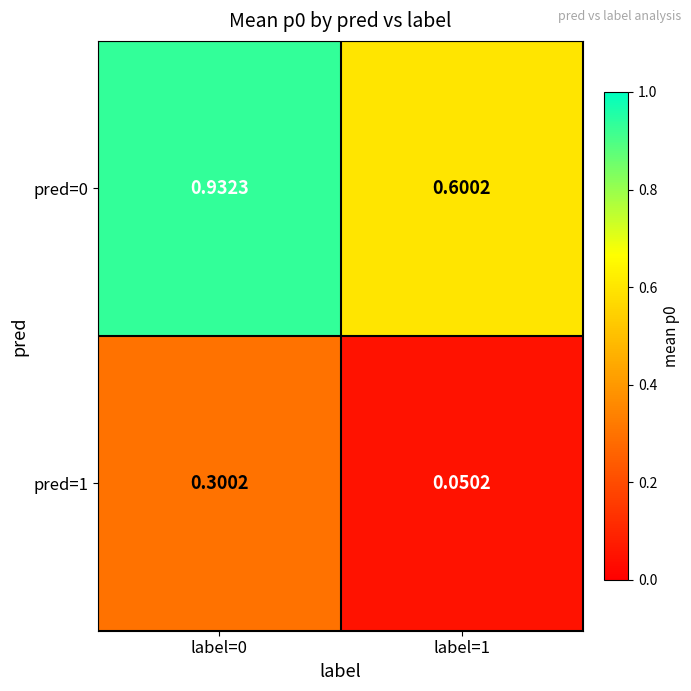

List the series in order of their overall mean, highest first.

pred=0, pred=1